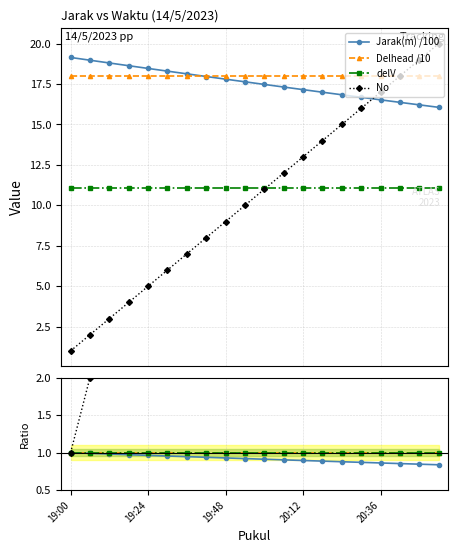

What is the value of the No point at the 2nd from the left?

2.0